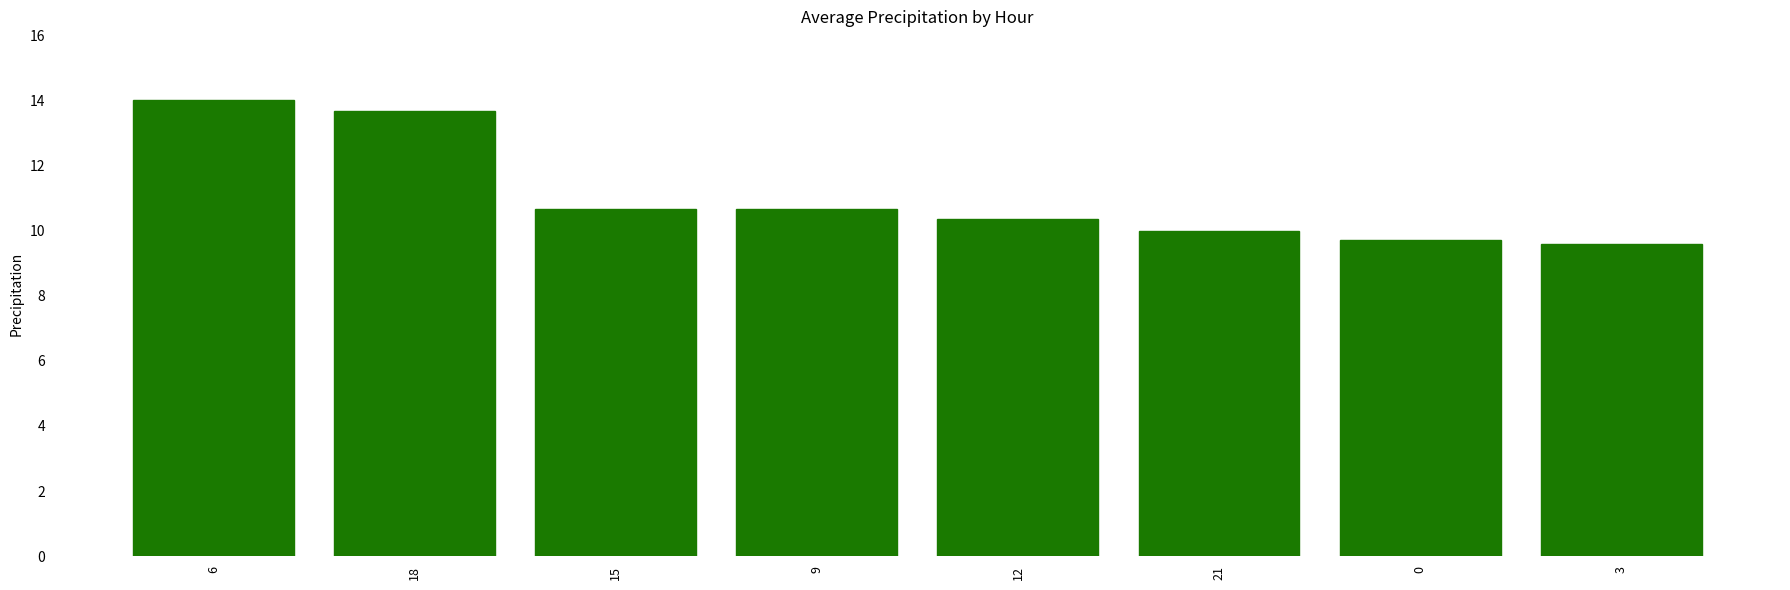

What is the average value?

11.1